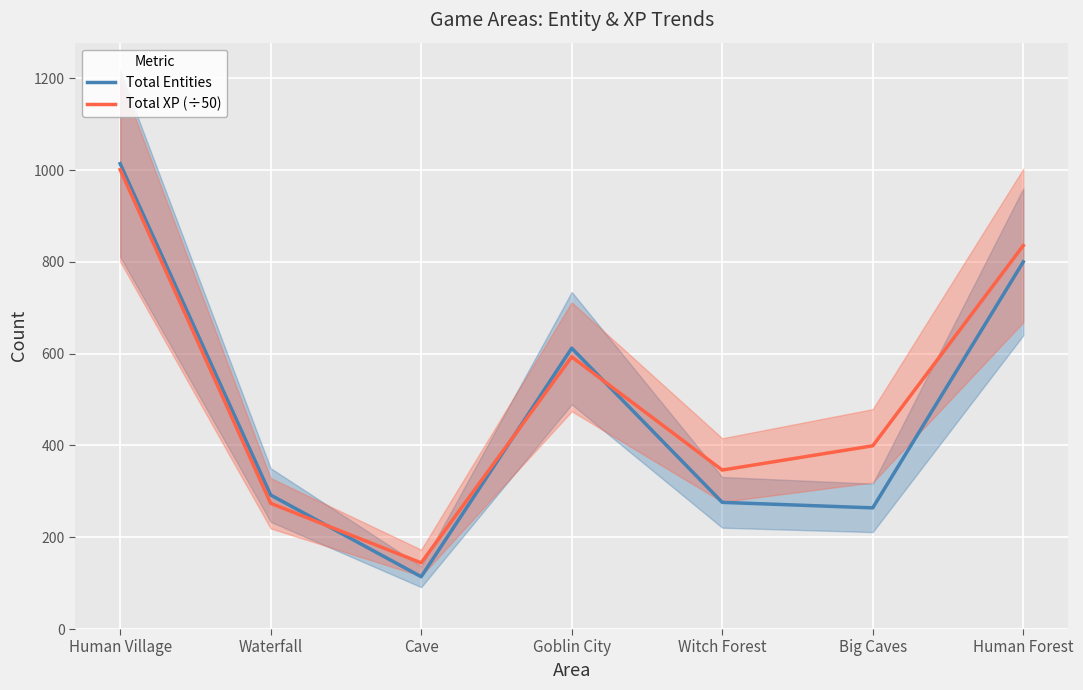

How many lines are shown in the chart?

2